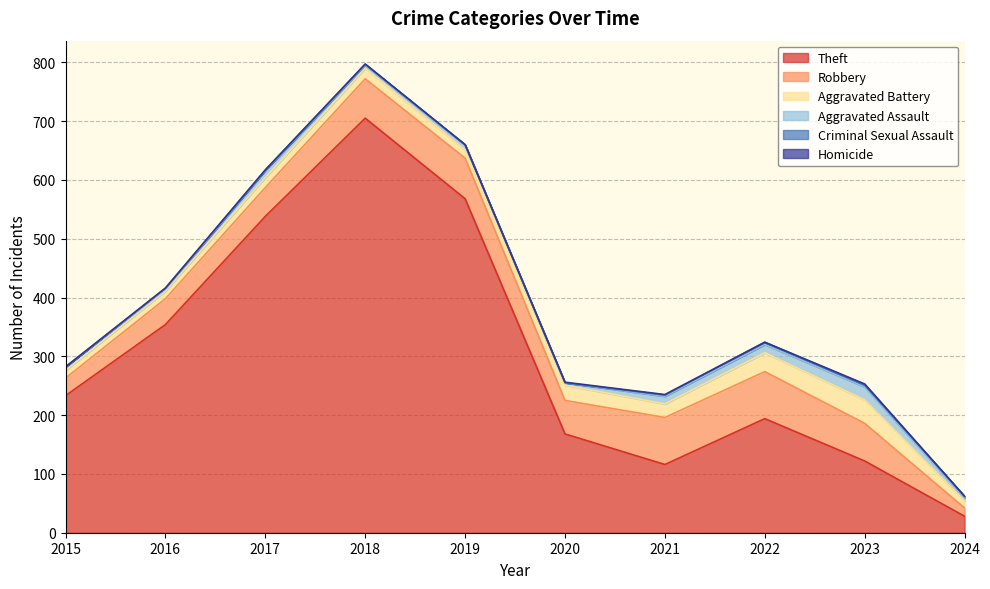

True or false: Homicide and Aggravated Assault cross at least once.

False